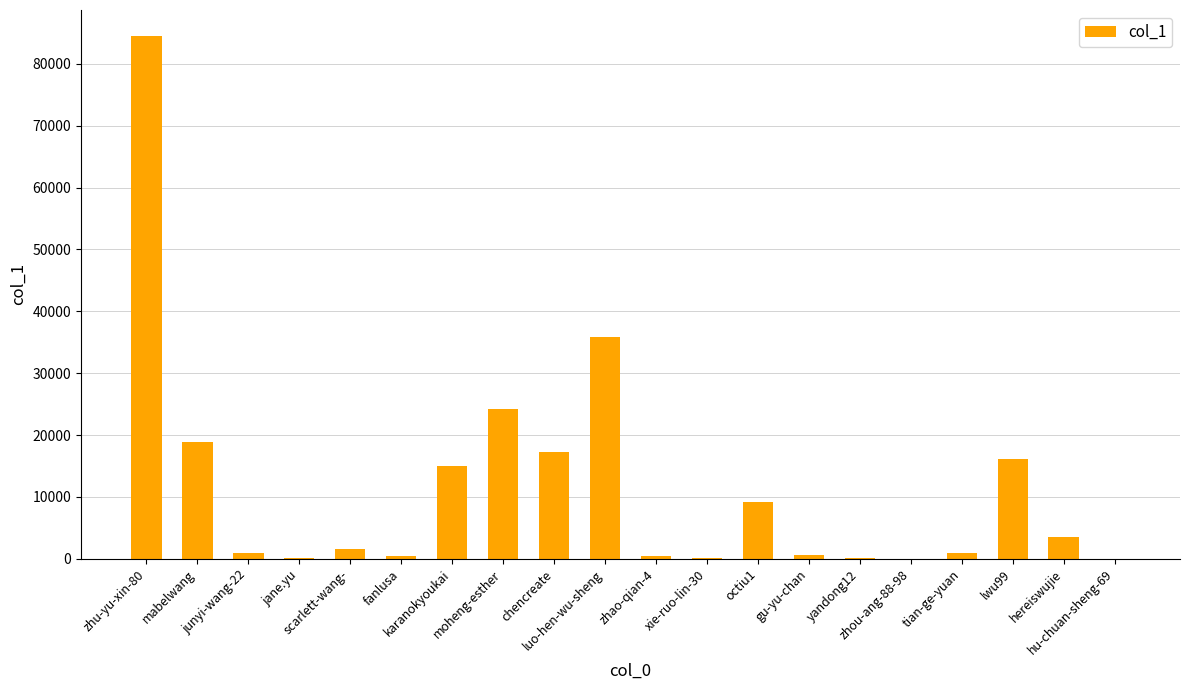

At which category does the chart reach its peak across all series?

zhu-yu-xin-80